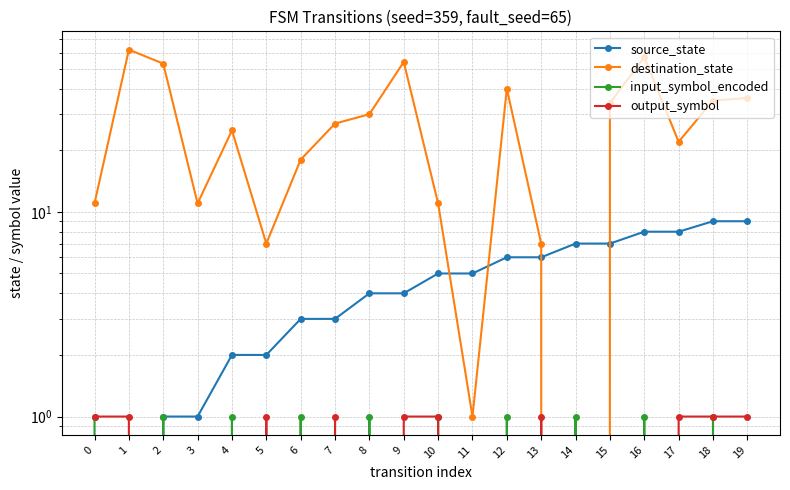

The value of destination_state at 13 is 3. True or false?

False